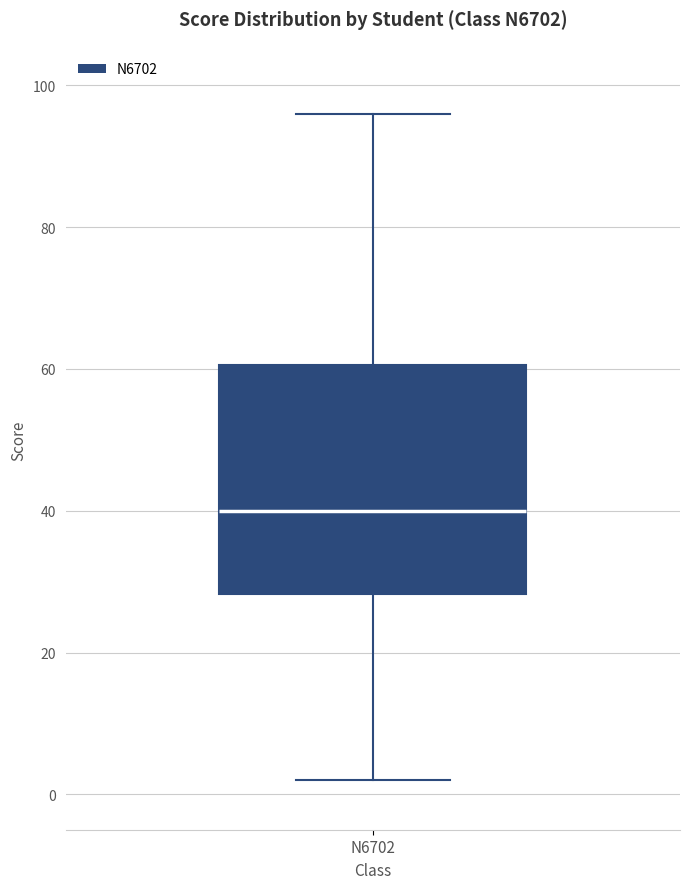

Transcribe this box plot: give where the median line is, the range the box spans, and where the two whiskers end, as read against the y-axis. The values are not printed on the chart, so give them approximately, as read against the axis.

median 40, box 28 to 60, whiskers 2 to 96